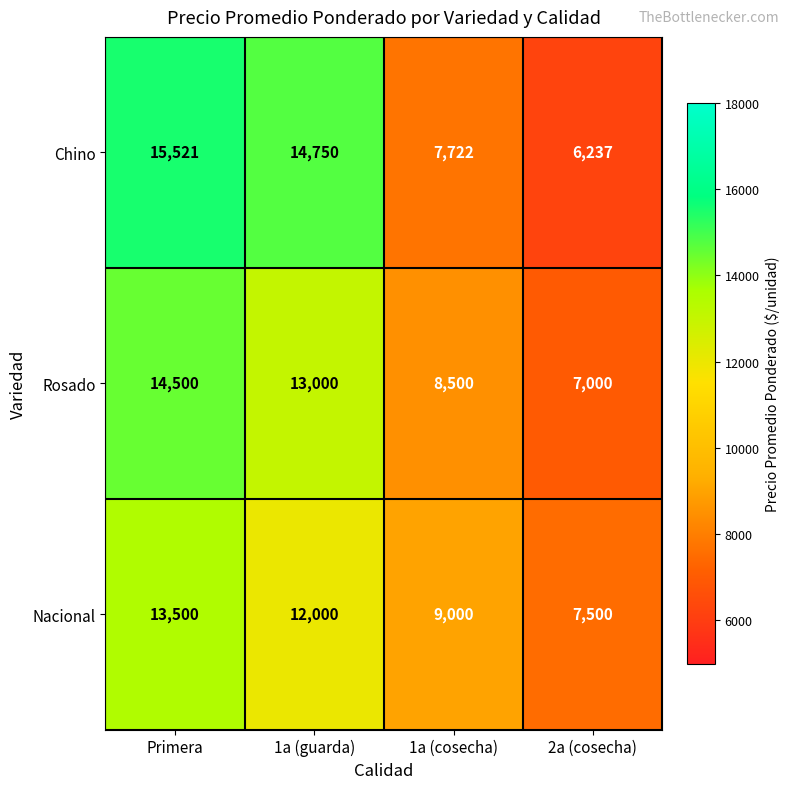

Which series has the largest total across all categories?

Chino